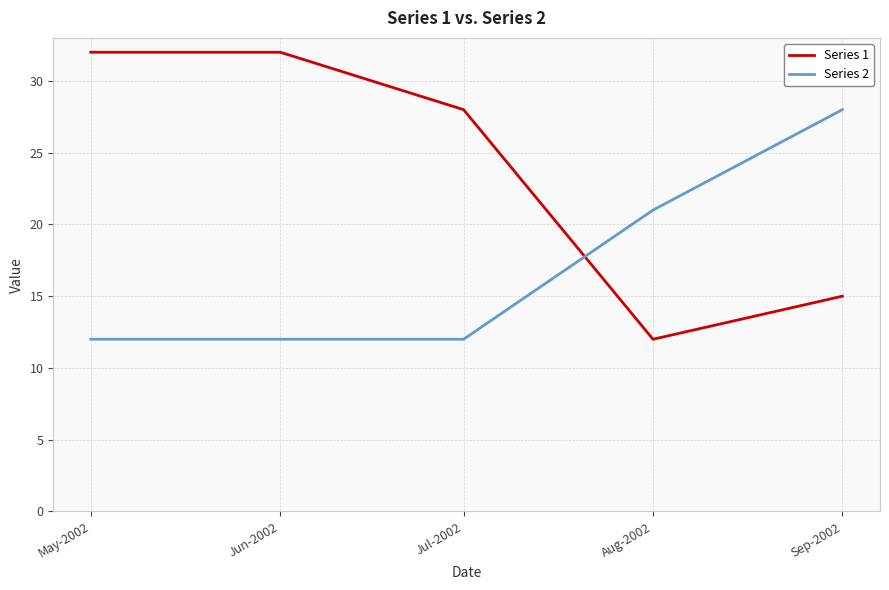

What is the highest value of the Series 1 series?

32